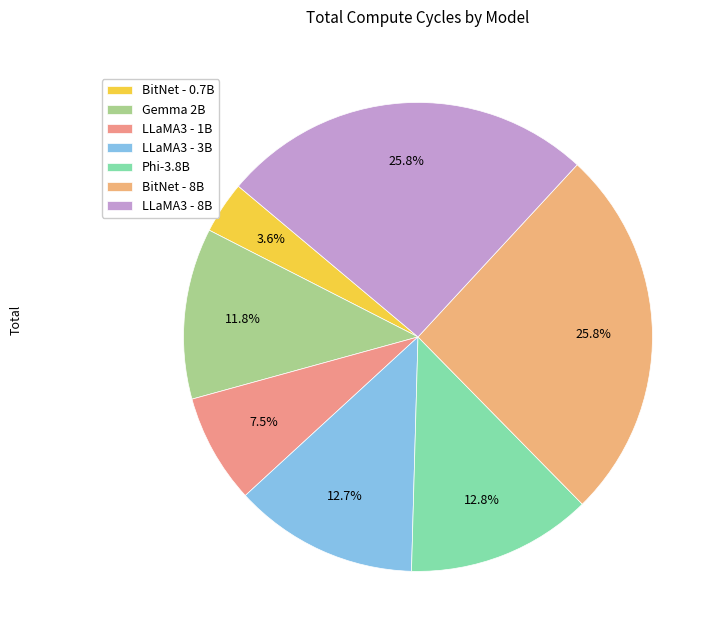

The BitNet - 0.7B slice represents 4% of the pie. True or false?

True